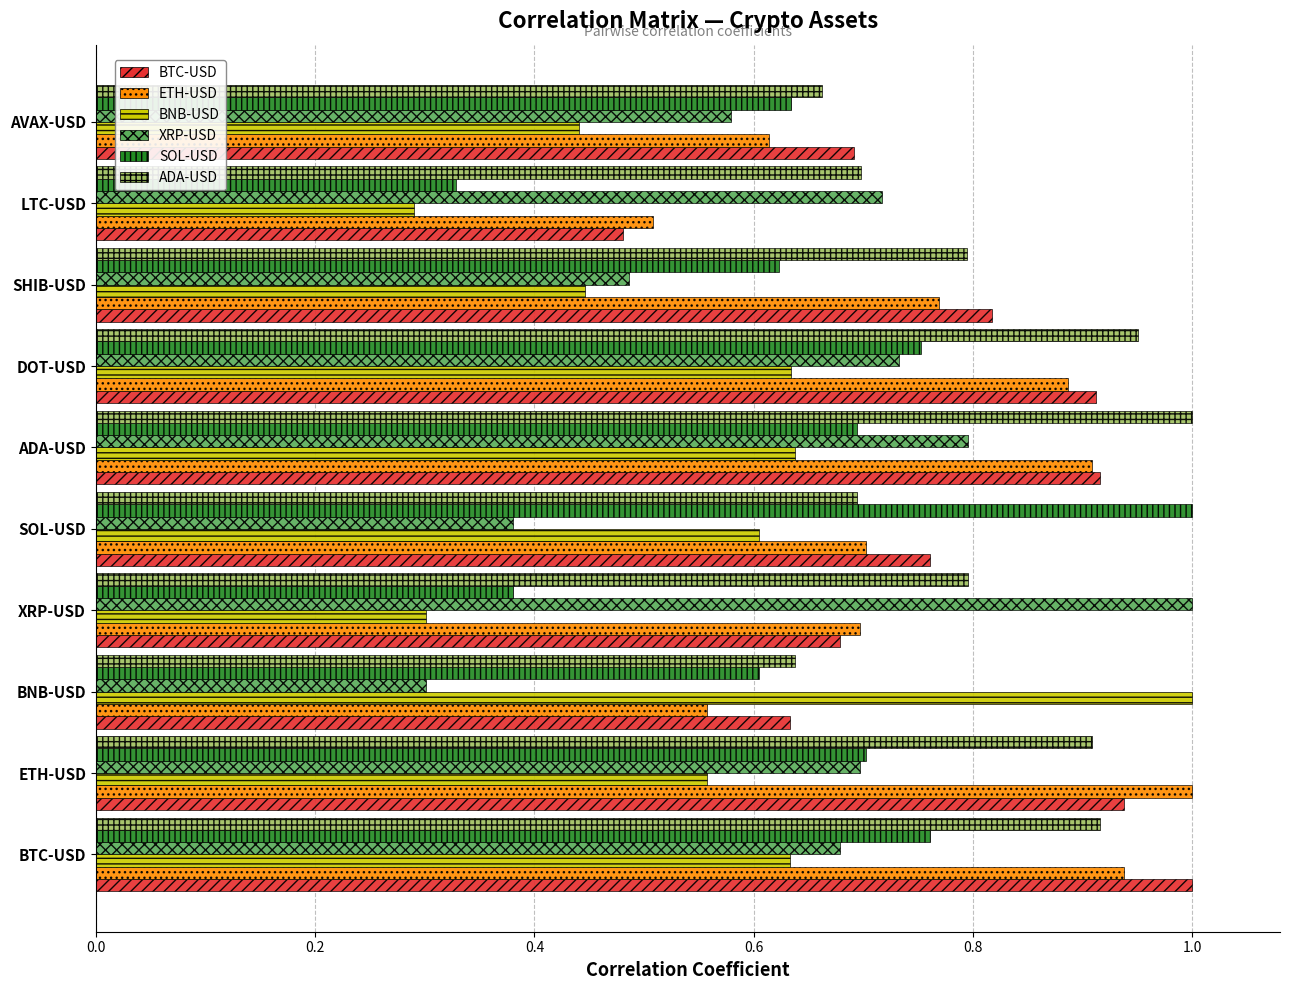

Which series changed the most between SHIB-USD and LTC-USD?

BTC-USD